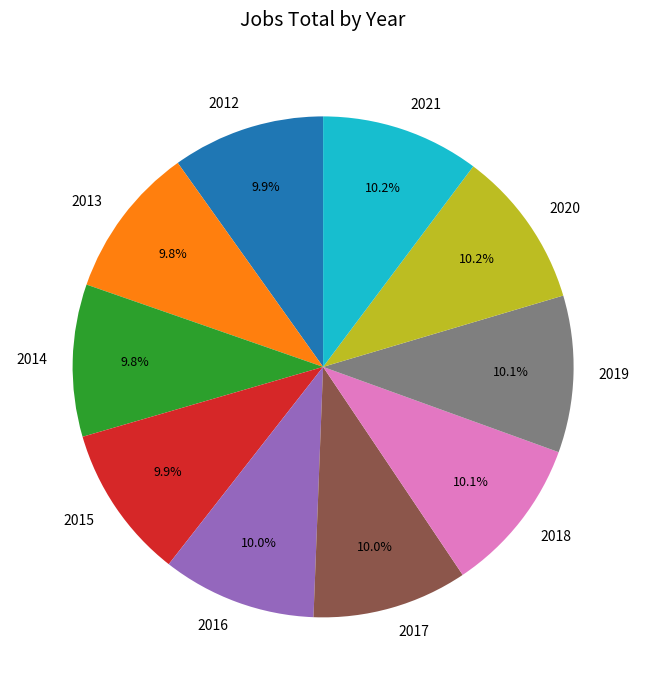

Is there any slice that represents more than half of the pie?

No